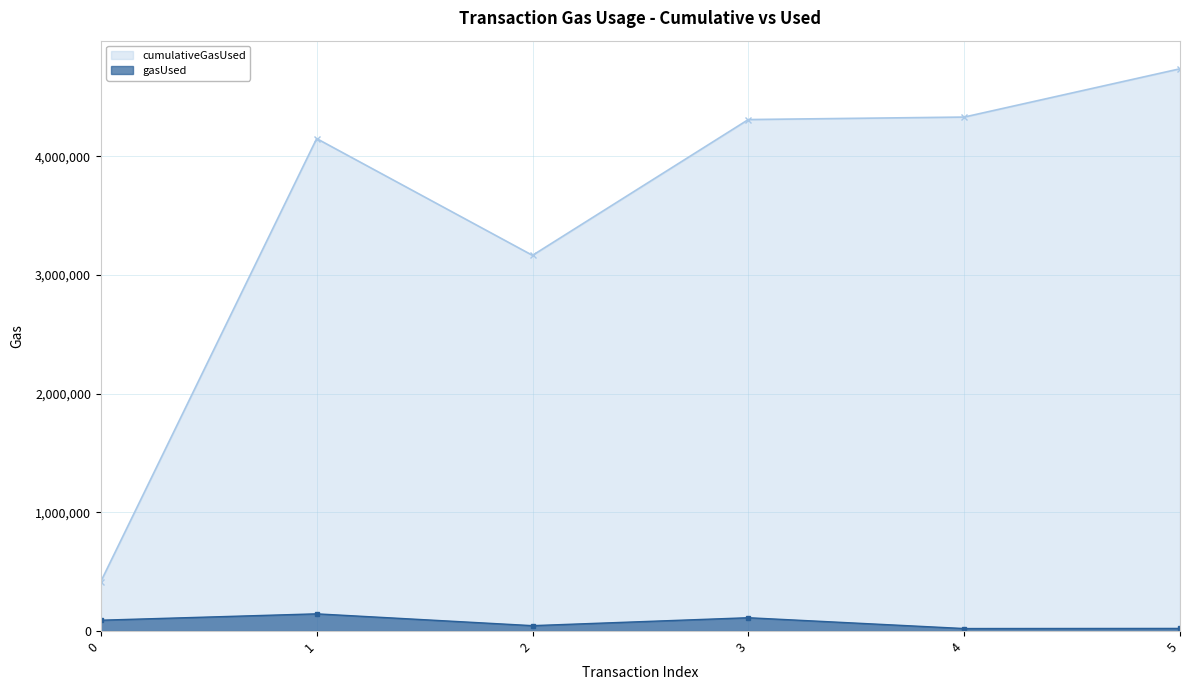

What is the difference between the second highest and second lowest values in the cumulativeGasUsed series?

1165444